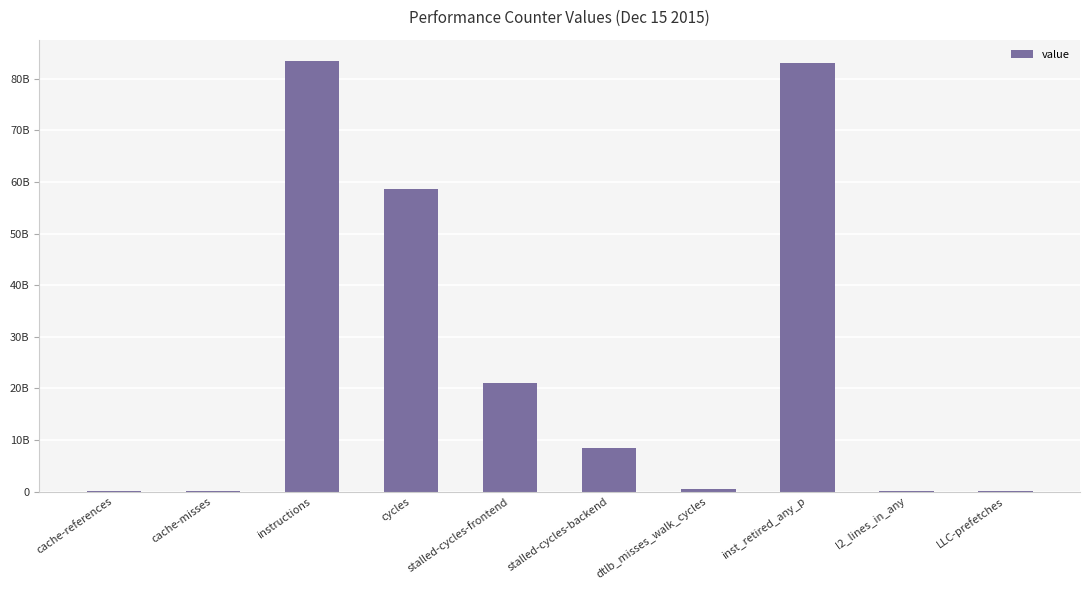

What is the minimum value shown in the chart?

16203191